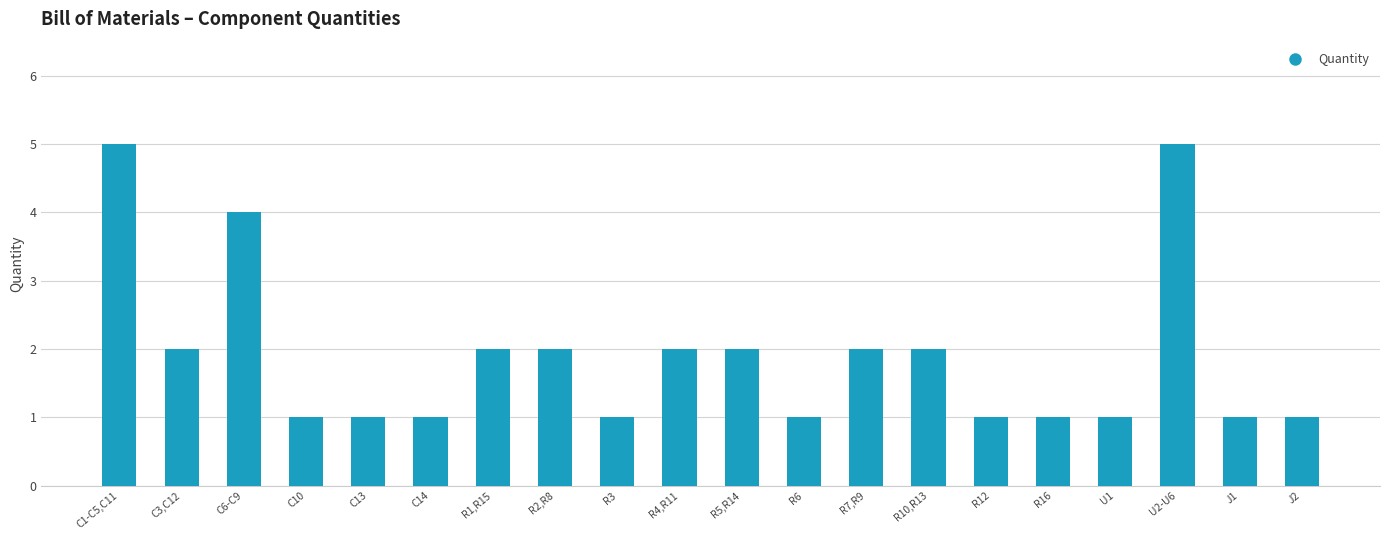

What is the difference between the maximum and minimum values?

4